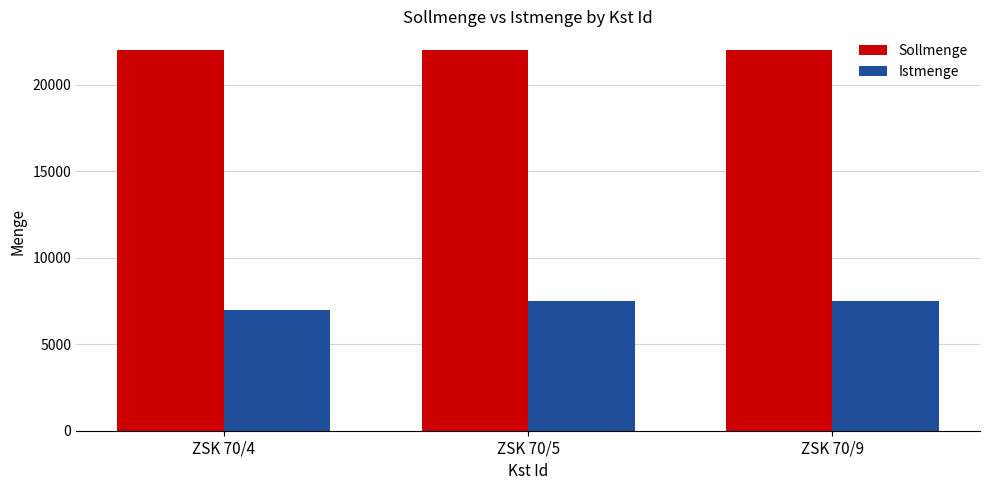

What is the value of the Istmenge bar at the 2nd from the left?

7500